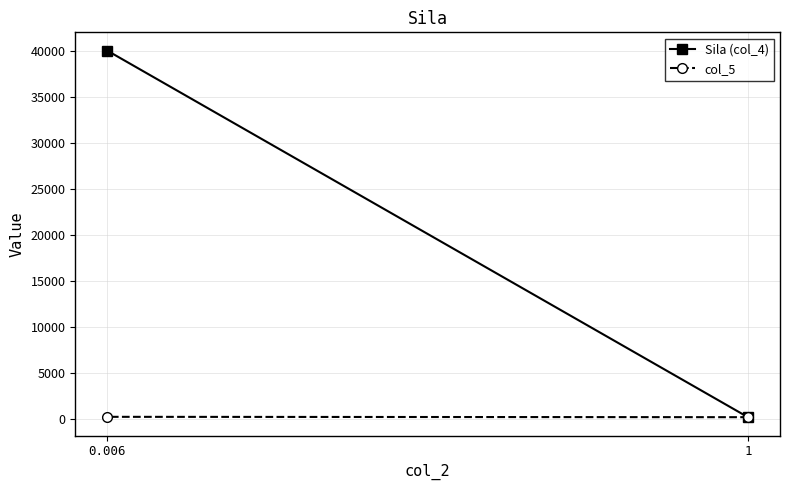

Between 0.006 and 1, which is larger?

0.006